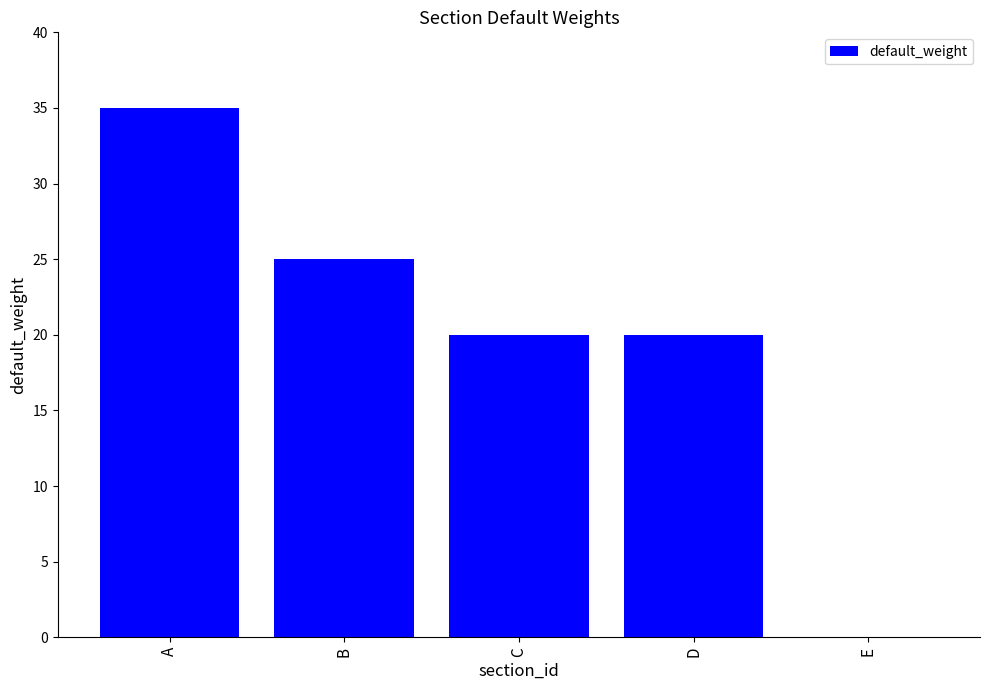

Reading left to right, list all the values displayed in this chart.

35	25	20	20	0